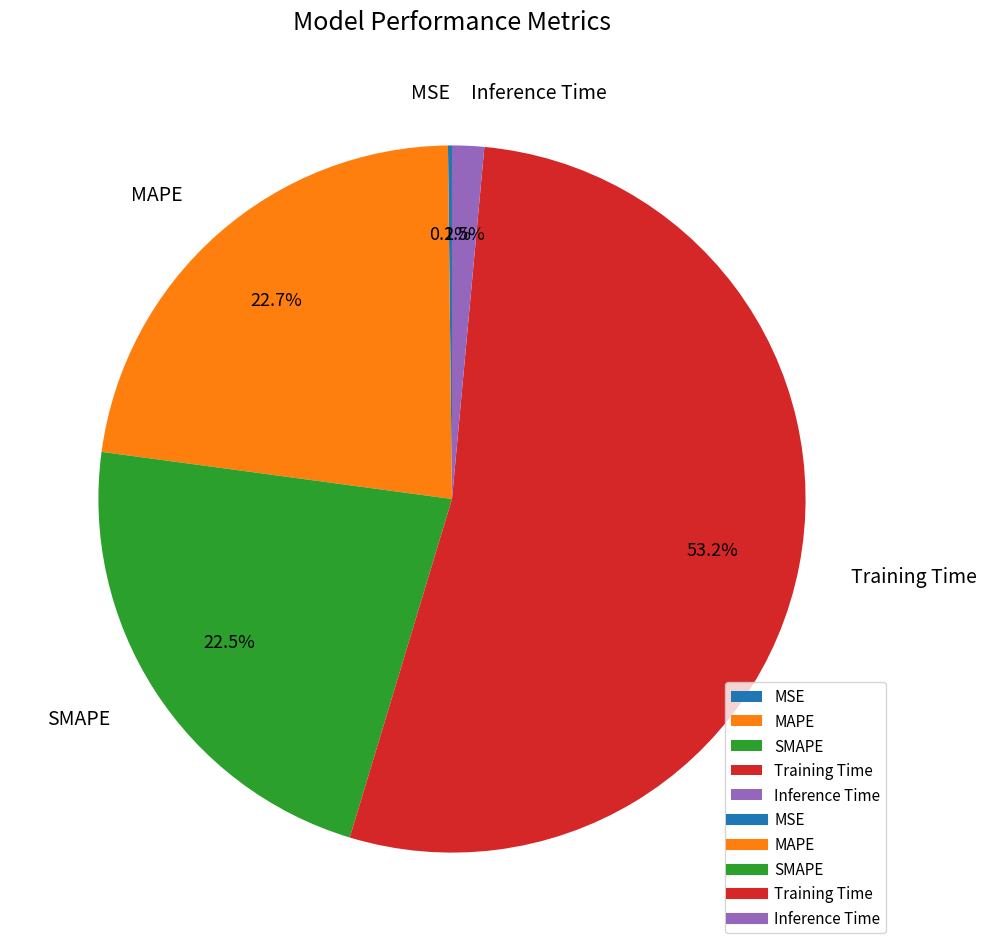

Is the sum of Training Time and Inference Time greater than half?

Yes